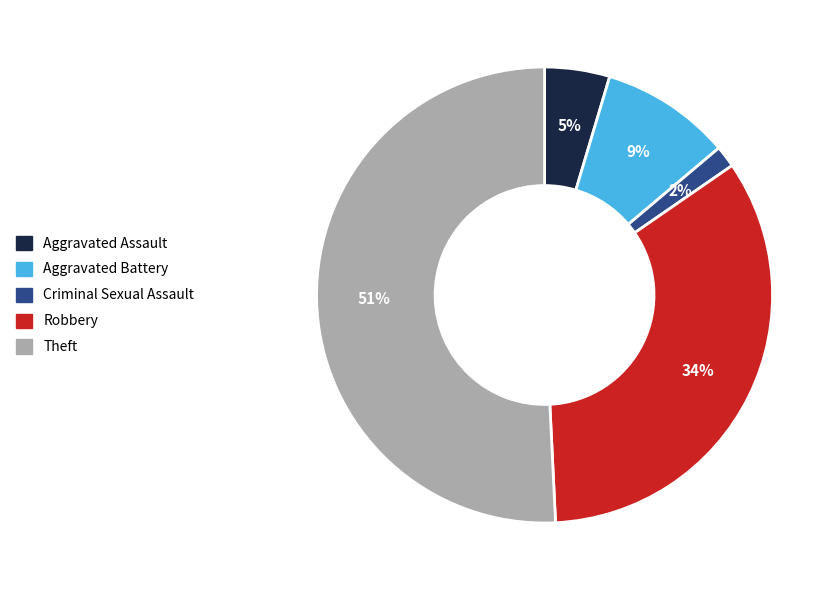

What percentage is the Robbery slice, to the nearest percent?

34%